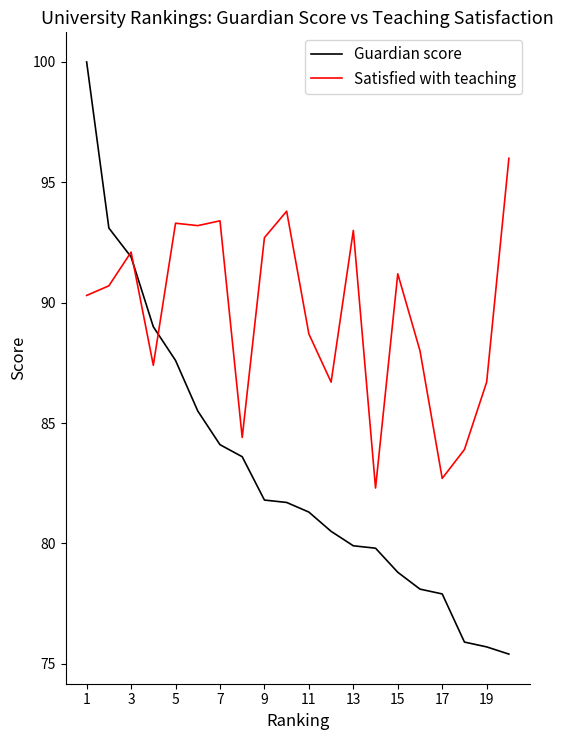

What is the difference between the maximum and second lowest values in the Guardian score series?

24.3